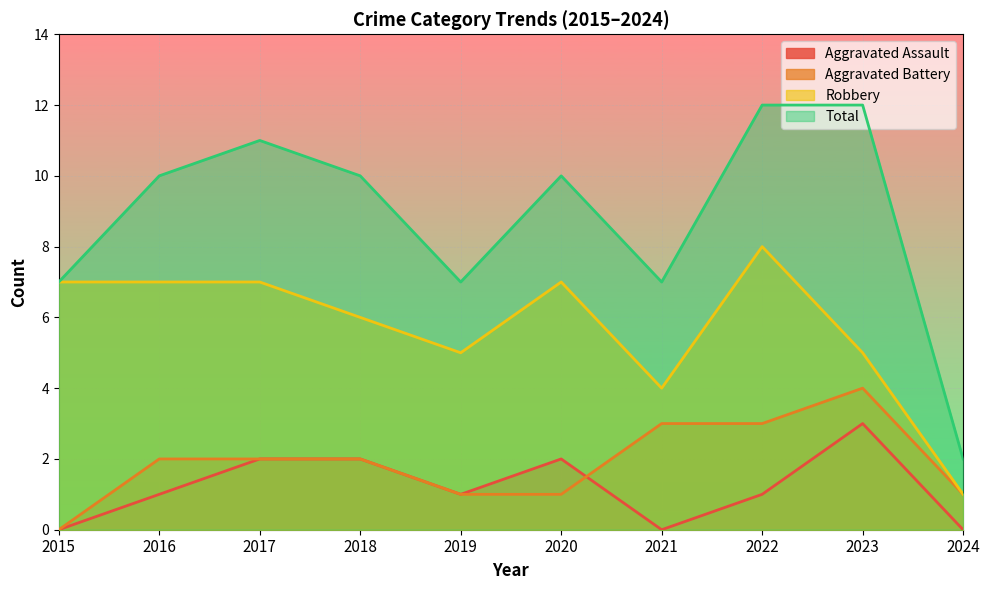

How many lines are shown in the chart?

4